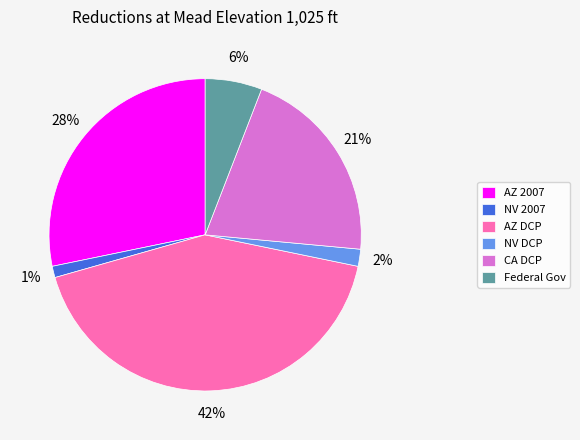

Count the number of slices in the pie.

6